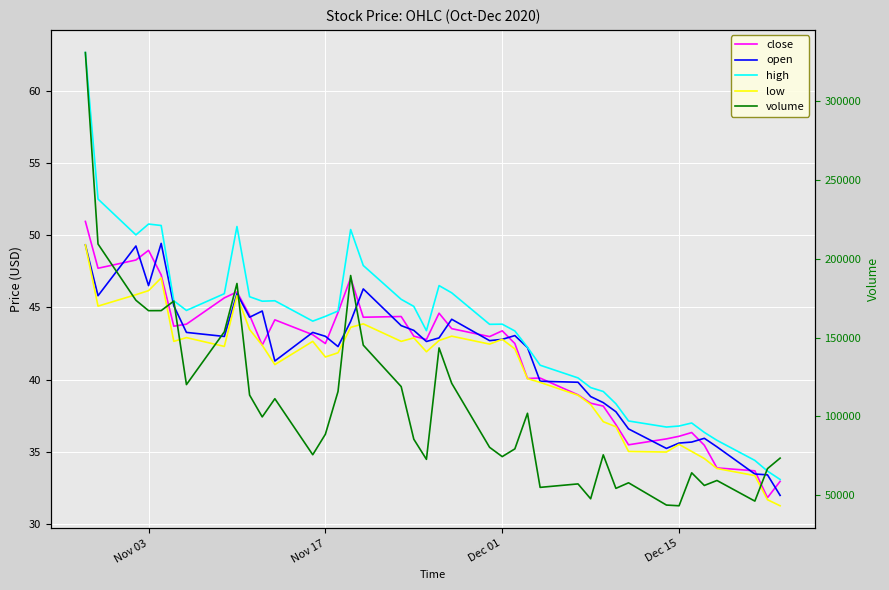

At how many categories does at least one series exceed 43462?

39